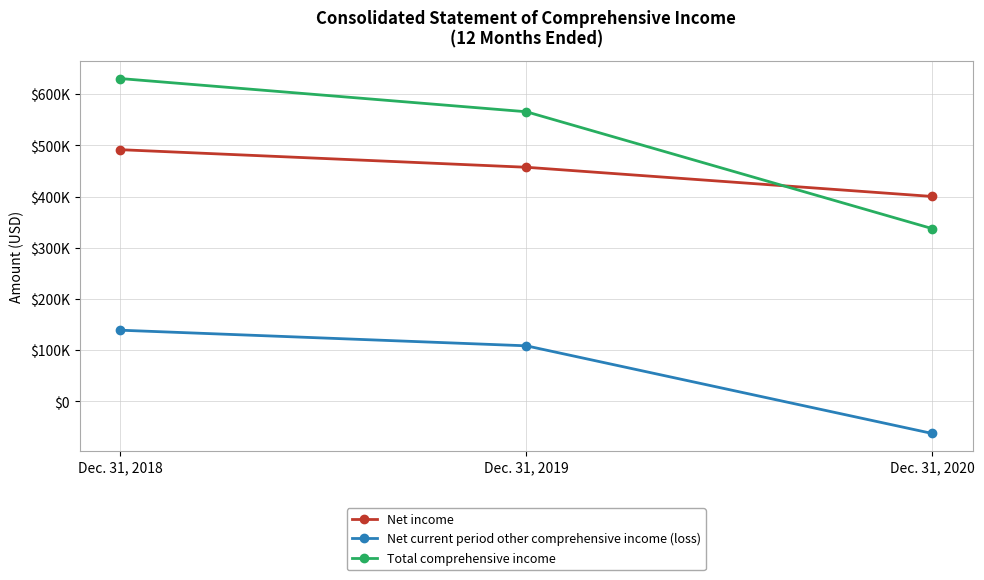

What is the difference between the maximum and second lowest values in the Net current period other comprehensive income (loss) series?

30522